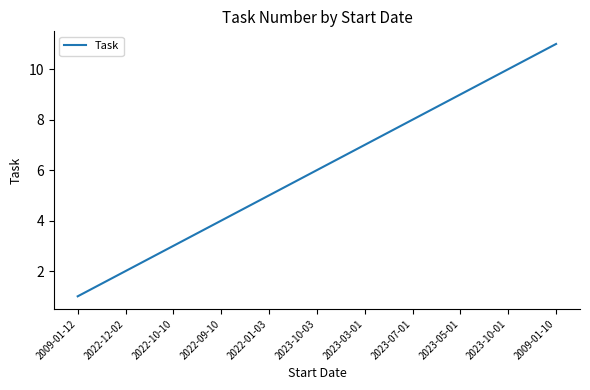

What is the difference between the second highest and minimum values?

9